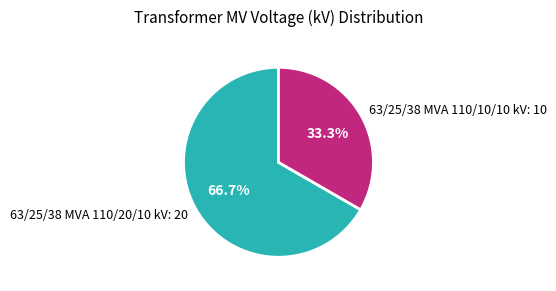

To the nearest percent, what is the difference between the 63/25/38 MVA 110/20/10 kV and 63/25/38 MVA 110/10/10 kV slice percentages?

33%